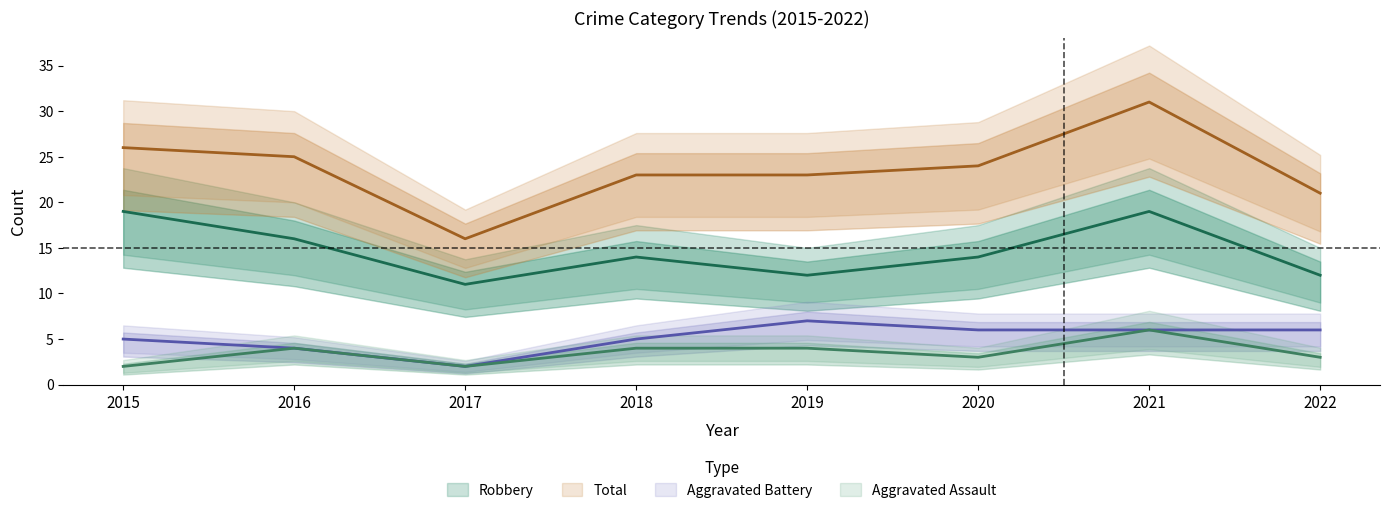

Reading left to right, list all the values displayed in this chart.

Aggravated Assault: 2015=2	2016=4	2017=2	2018=4	2019=4	2020=3	2021=6	2022=3
Aggravated Battery: 2015=5	2016=4	2017=2	2018=5	2019=7	2020=6	2021=6	2022=6
Robbery: 2015=19	2016=16	2017=11	2018=14	2019=12	2020=14	2021=19	2022=12
Total: 2015=26	2016=25	2017=16	2018=23	2019=23	2020=24	2021=31	2022=21